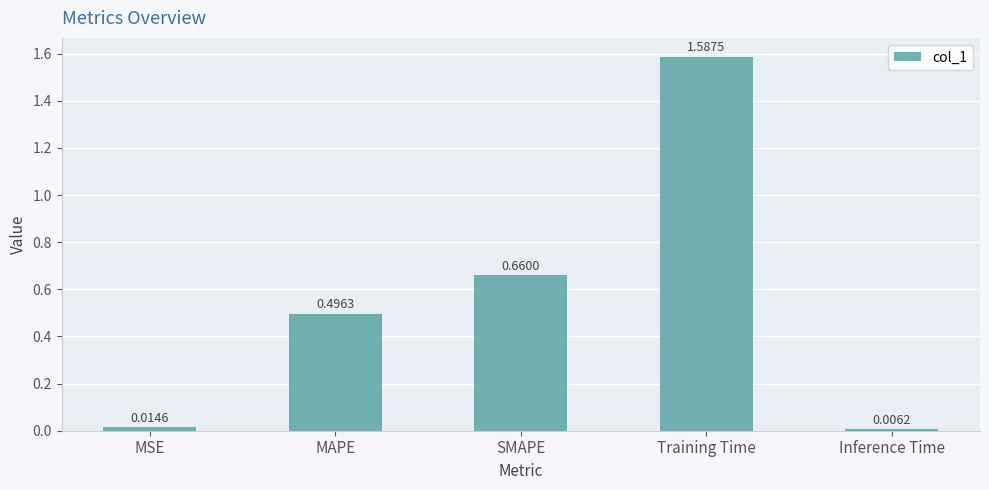

What is the average value?

0.6